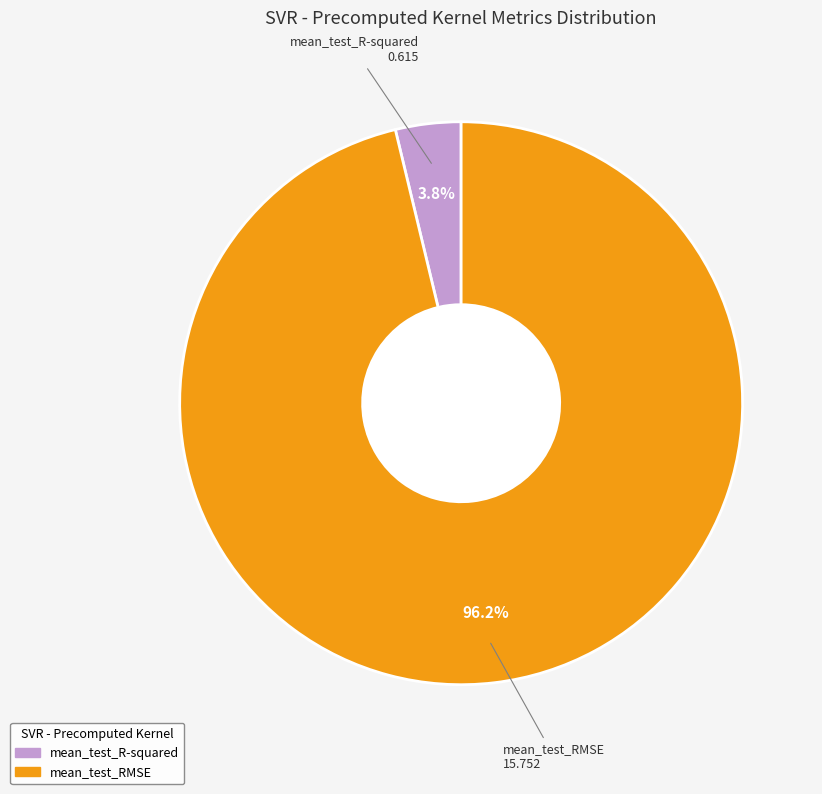

Between mean_test_RMSE and mean_test_R-squared, which is larger?

mean_test_RMSE